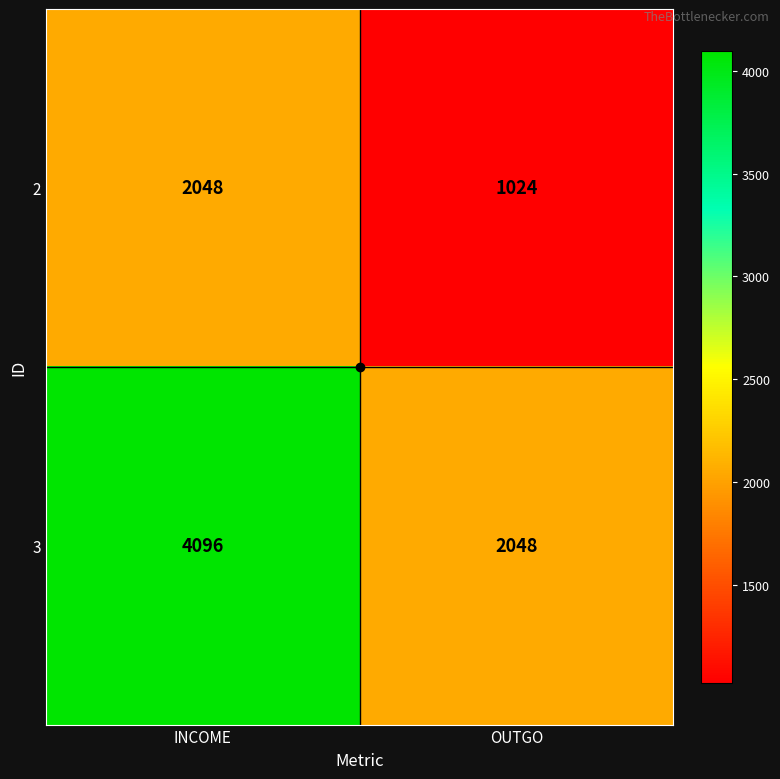

True or false: 3 has a value of 1695 at INCOME.

False